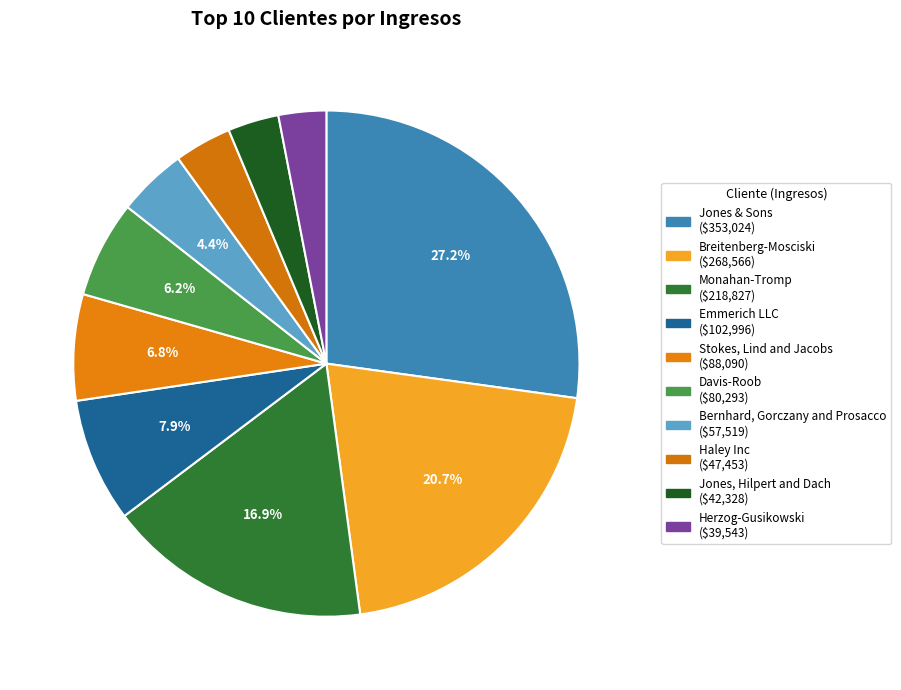

How many slices are in this pie chart?

10